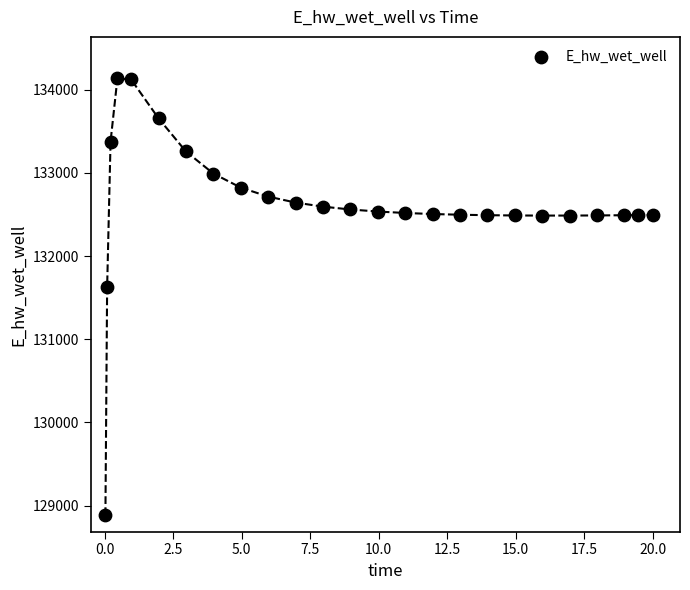

What Y value in the scatter plot is closest to 131511?

131624.1